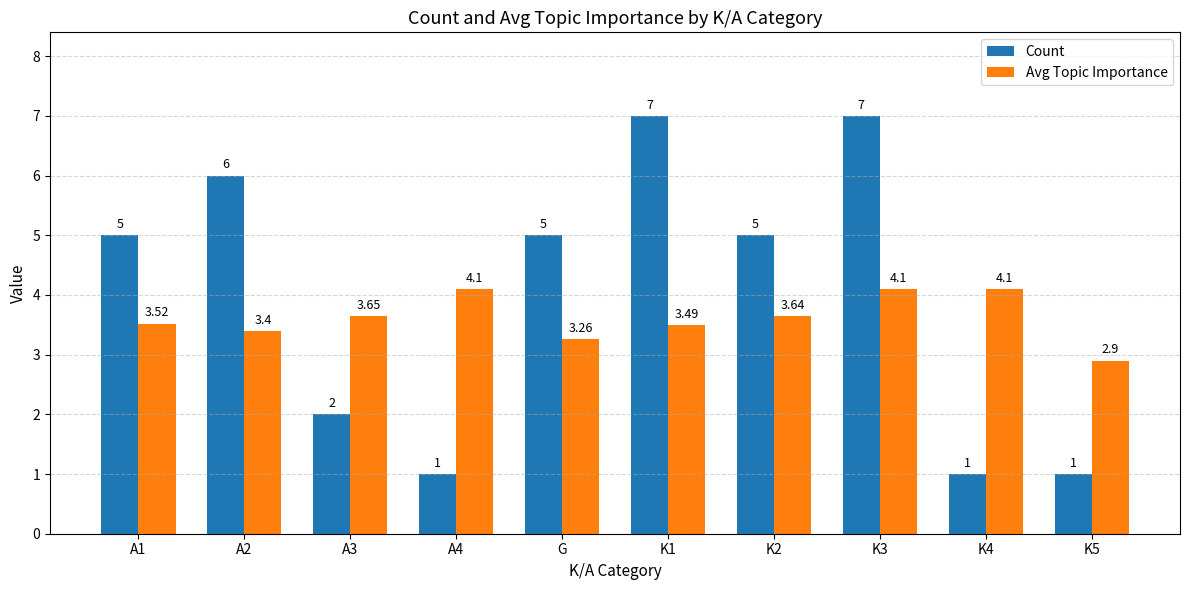

What is the difference between the highest and lowest values at A2?

2.6